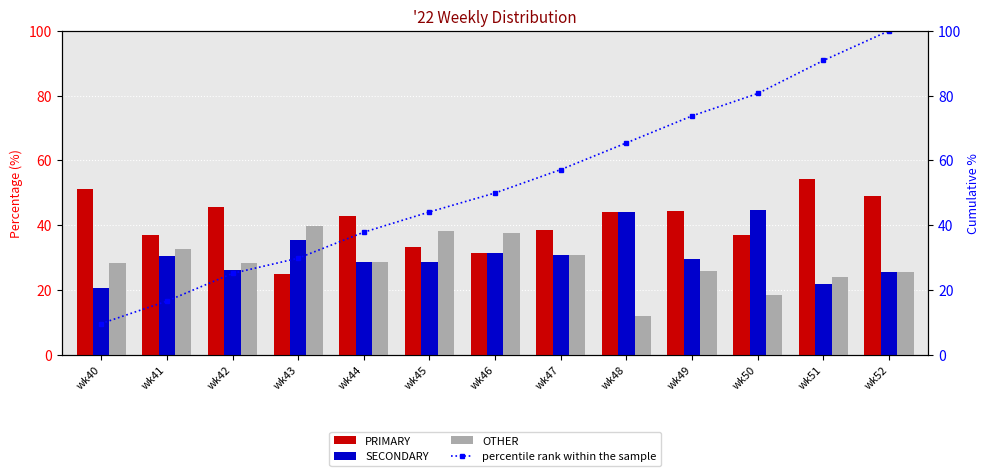

What is the total value across all series at wk48?

165.4